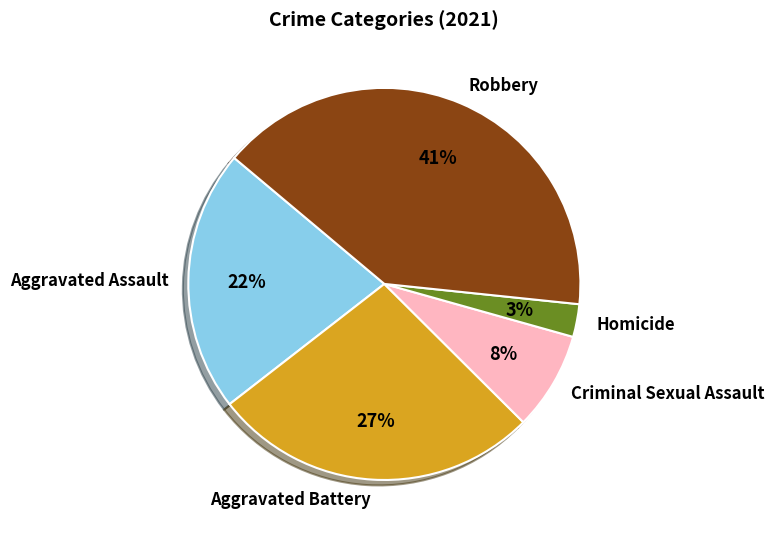

To the nearest percent, what is the difference between the Aggravated Assault and Homicide slice percentages?

19%